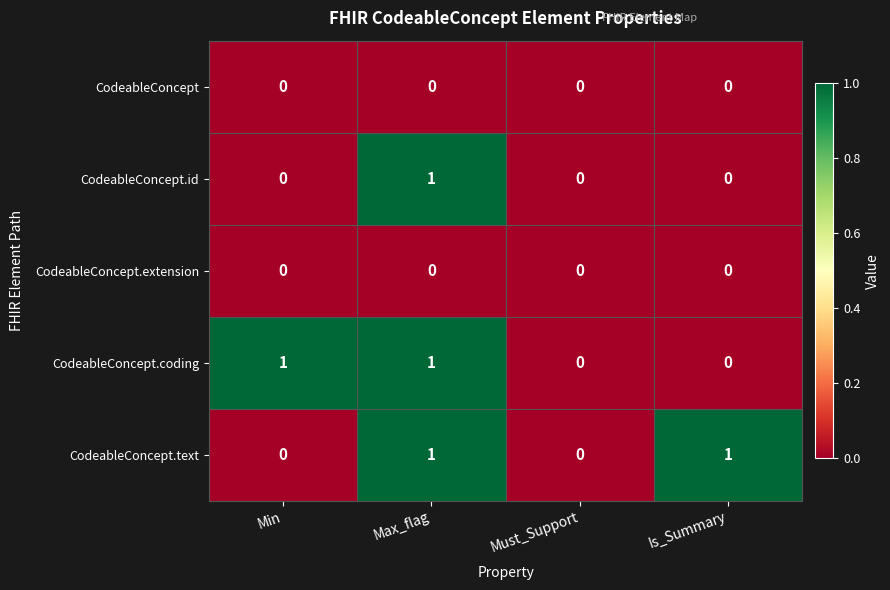

What is the spread (max minus min) of values at Min?

1